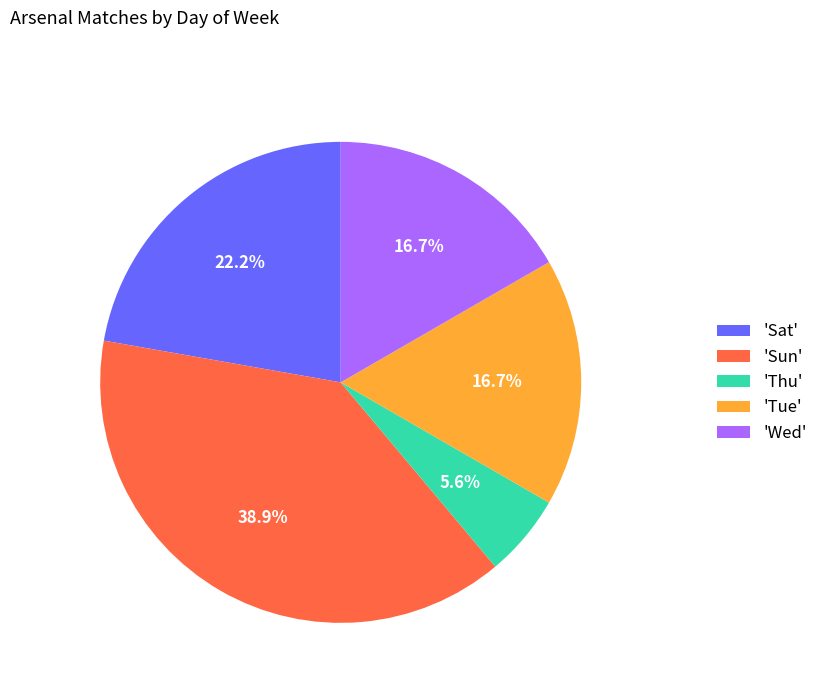

Which has a higher value, 'Tue' or 'Thu'?

'Tue'